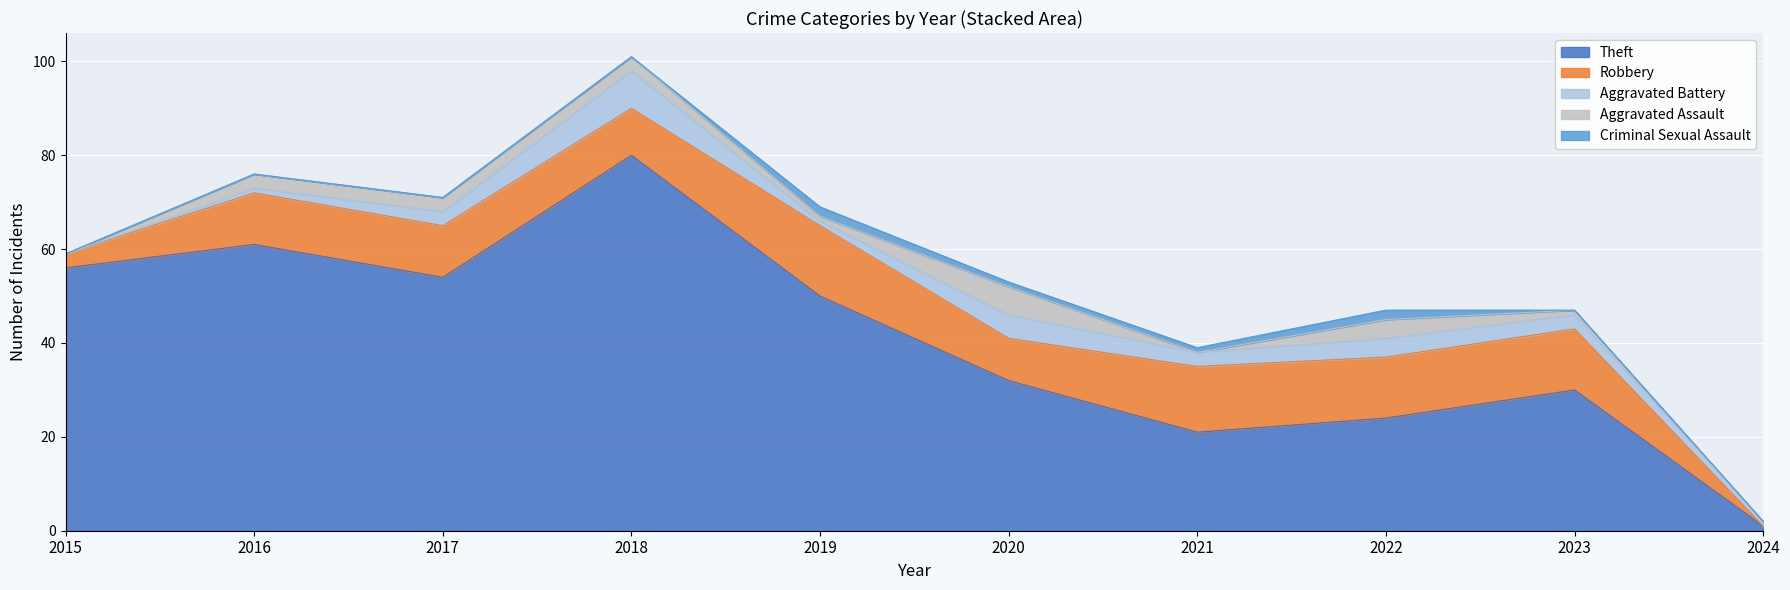

True or false: Robbery has more than 0 interior local peaks.

True